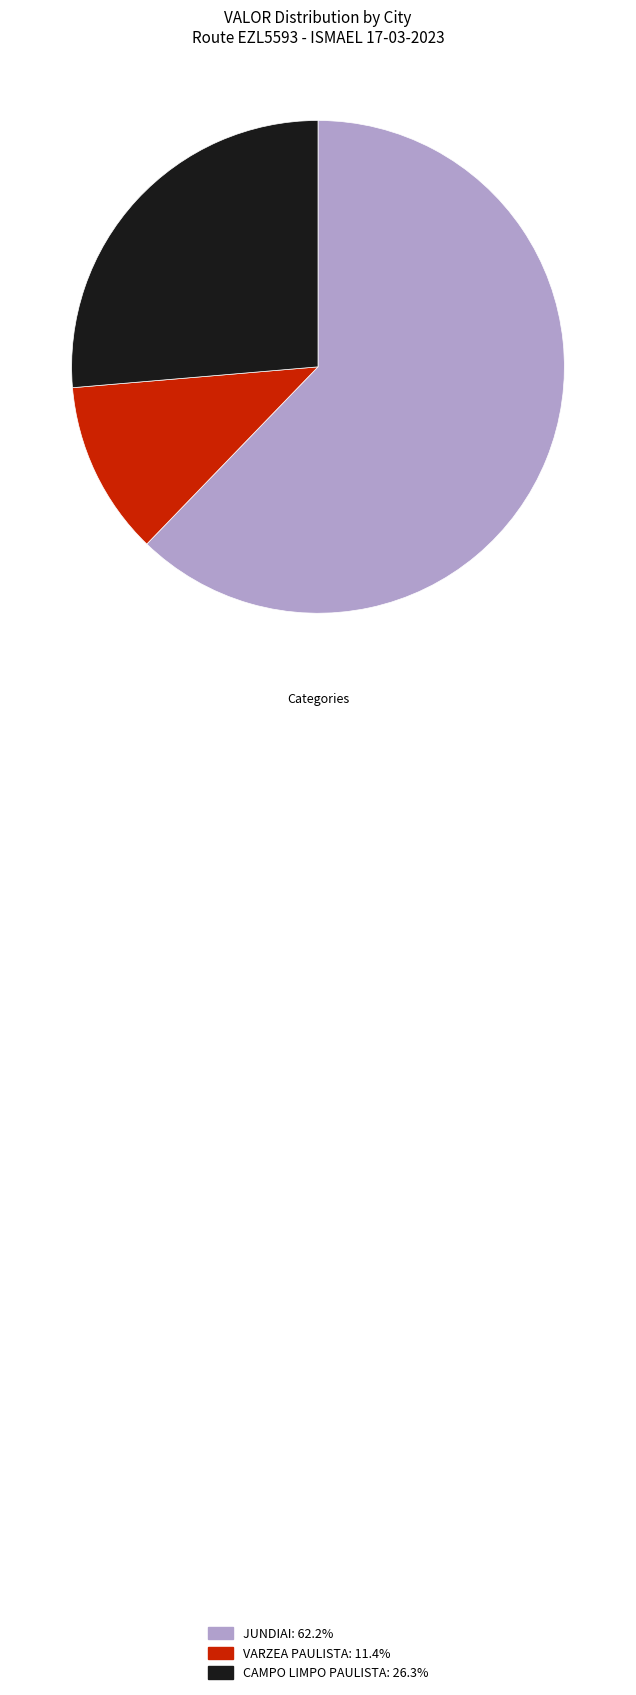

Between JUNDIAI and VARZEA PAULISTA, which is larger?

JUNDIAI